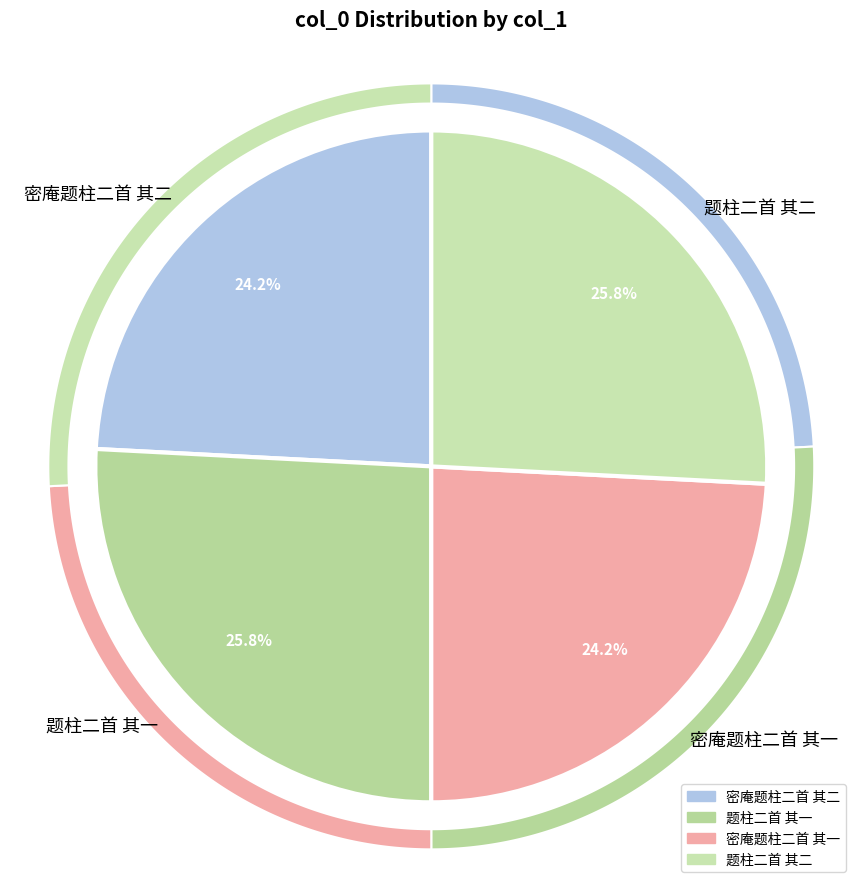

What portion of the pie excludes 密庵题柱二首 其一?

75.8%